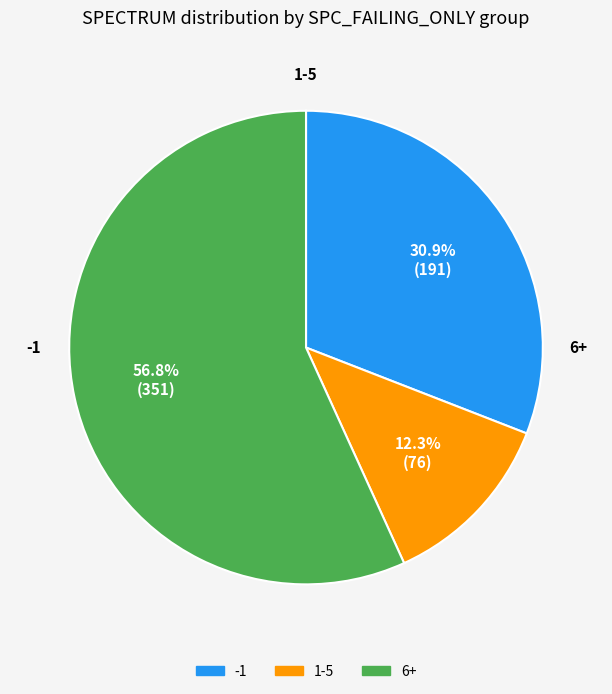

Count the number of slices in the pie.

3